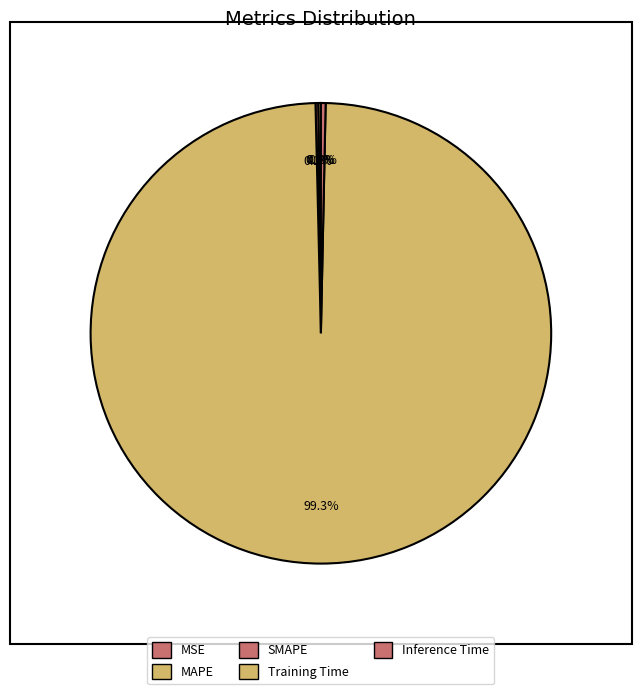

Which category has the smallest portion of the pie?

MSE